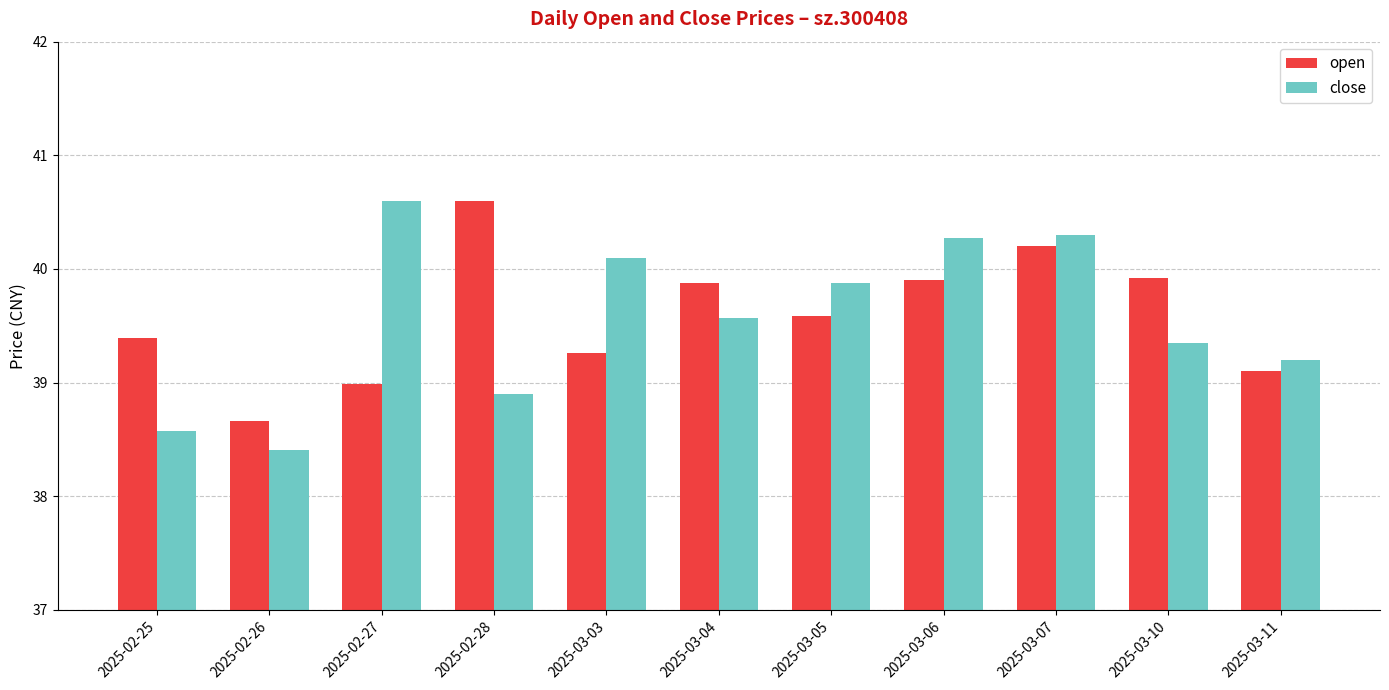

The open series shows 8.5 at 2025-02-28. True or false?

False